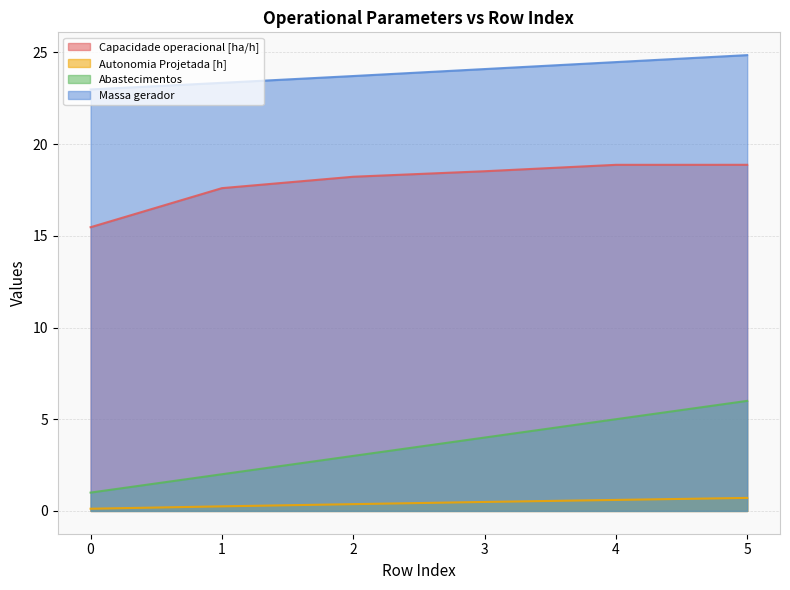

The value of Capacidade operacional [ha/h] at 1 is 8.1. True or false?

False